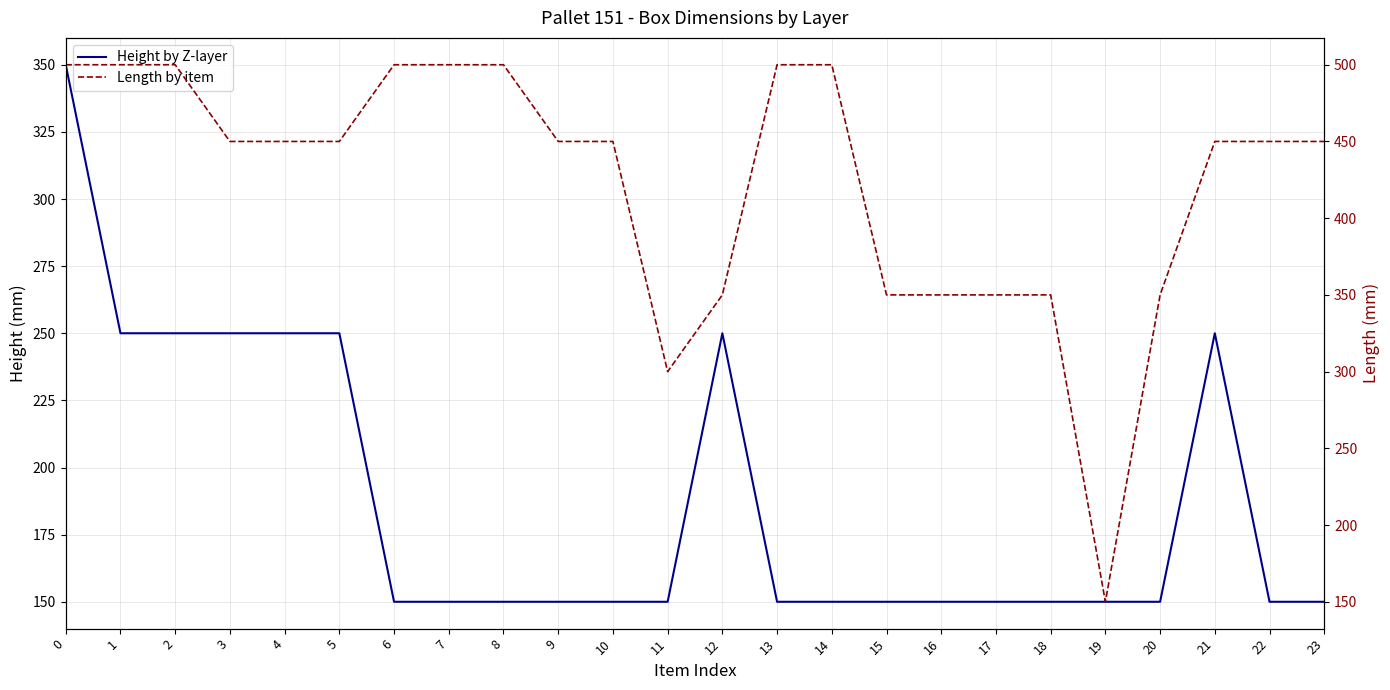

True or false: Height by Z-layer and Length by item intersect in this chart.

False